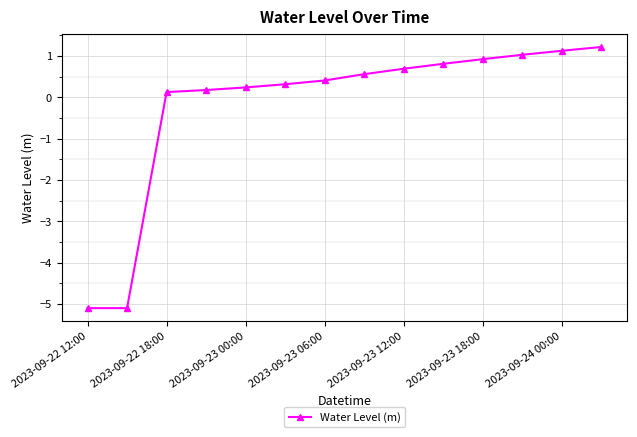

Reading left to right, extract all data points from this chart.

-5.1	-5.1	0.1	0.2	0.2	0.3	0.4	0.6	0.7	0.8	0.9	1.0	1.1	1.2